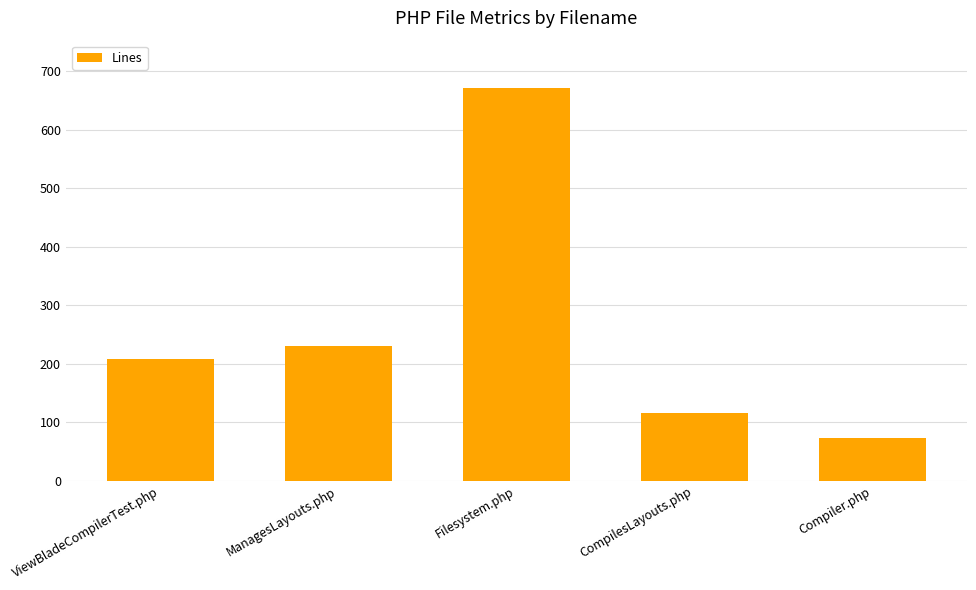

The value at ViewBladeCompilerTest.php is 209. True or false?

True